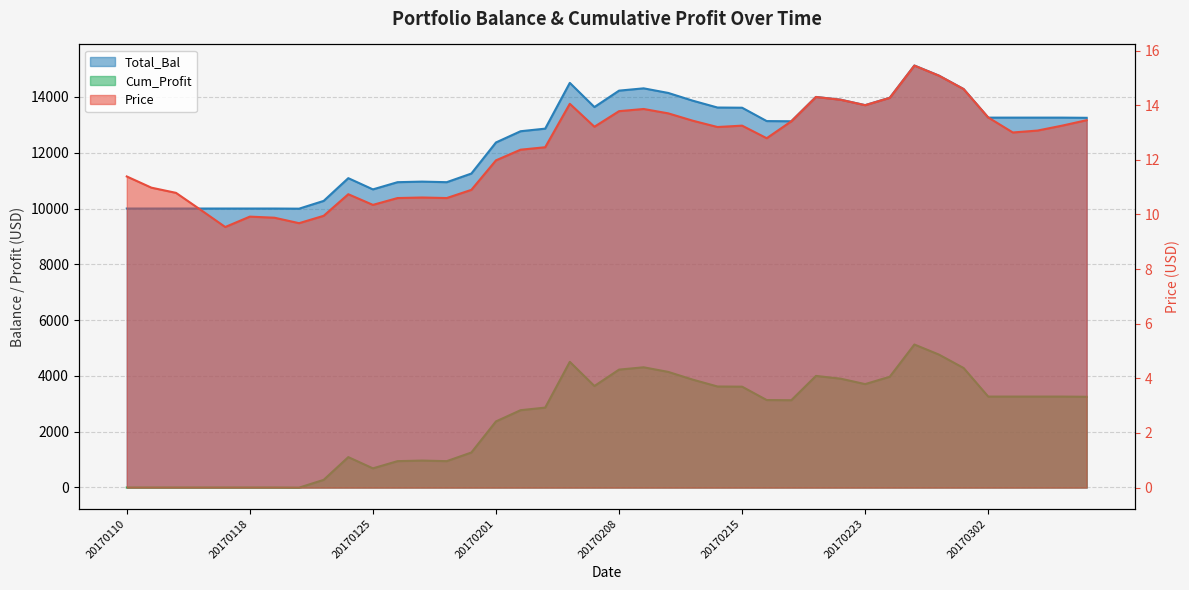

Reading left to right, what are all the values shown in this chart?

Price: 20170110=11.4	20170111=11.0	20170112=10.8	20170113=10.2	20170117=9.5	20170118=9.9	20170119=9.9	20170120=9.7	20170123=9.9	20170124=10.7	20170125=10.3	20170126=10.6	20170127=10.6	20170130=10.6	20170131=10.9	20170201=12.0	20170202=12.4	20170203=12.5	20170206=14.1	20170207=13.2	20170208=13.8	20170209=13.9	20170210=13.7	20170213=13.4	20170214=13.2	20170215=13.2	20170216=12.8	20170217=13.4	20170221=14.3	20170222=14.2	20170223=14.0	20170224=14.3	20170227=15.4	20170228=15.1	20170301=14.6	20170302=13.6	20170303=13.0	20170306=13.1	20170307=13.2	20170308=13.4
Total_Bal: 20170110=10000.0	20170111=10000.0	20170112=10000.0	20170113=10000.0	20170117=10000.0	20170118=10000.0	20170119=10000.0	20170120=9995.0	20170123=10273.6	20170124=11088.9	20170125=10686.4	20170126=10944.4	20170127=10965.1	20170130=10944.4	20170131=11254.0	20170201=12368.6	20170202=12771.1	20170203=12864.0	20170206=14504.8	20170207=13638.0	20170208=14226.2	20170209=14308.8	20170210=14143.6	20170213=13865.0	20170214=13620.8	20170215=13614.0	20170216=13135.0	20170217=13128.5	20170221=13999.8	20170222=13901.9	20170223=13706.1	20170224=13970.4	20170227=15125.6	20170228=14763.4	20170301=14283.7	20170302=13258.9	20170303=13258.9	20170306=13258.9	20170307=13258.9	20170308=13252.3
Cum_Profit: 20170110=0.0	20170111=0.0	20170112=0.0	20170113=0.0	20170117=0.0	20170118=0.0	20170119=0.0	20170120=-5.0	20170123=273.6	20170124=1088.9	20170125=686.4	20170126=944.4	20170127=965.1	20170130=944.4	20170131=1254.0	20170201=2368.6	20170202=2771.1	20170203=2864.0	20170206=4504.8	20170207=3638.0	20170208=4226.2	20170209=4308.8	20170210=4143.6	20170213=3865.0	20170214=3620.8	20170215=3614.0	20170216=3135.0	20170217=3128.5	20170221=3999.8	20170222=3901.9	20170223=3706.1	20170224=3970.4	20170227=5125.6	20170228=4763.4	20170301=4283.7	20170302=3258.9	20170303=3258.9	20170306=3258.9	20170307=3258.9	20170308=3252.3